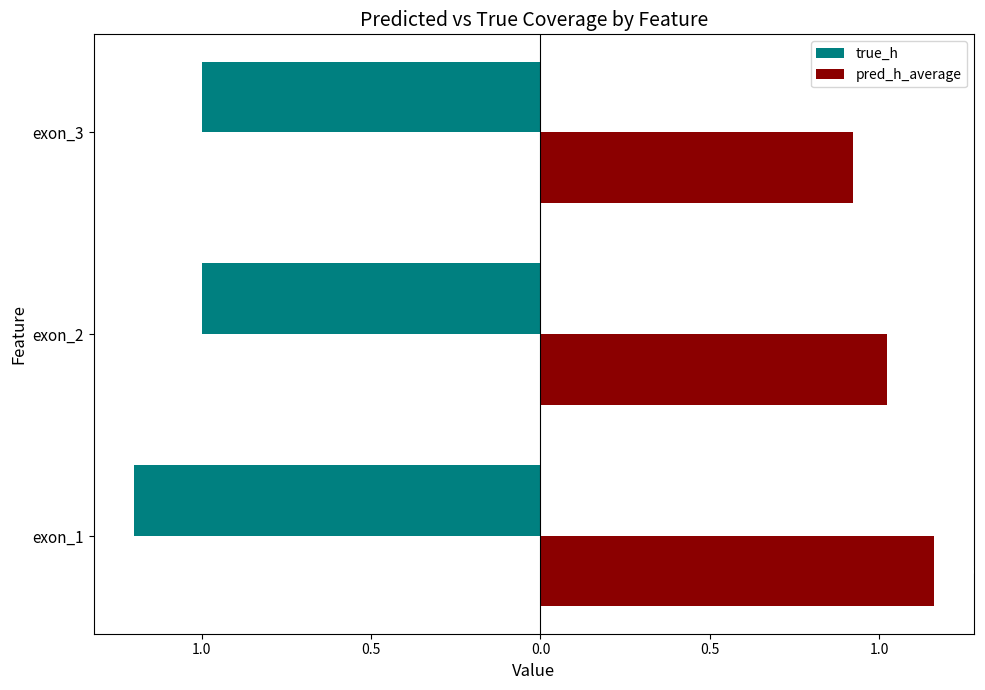

What is the value of the true_h bar at the 3rd from the left?

-1.0